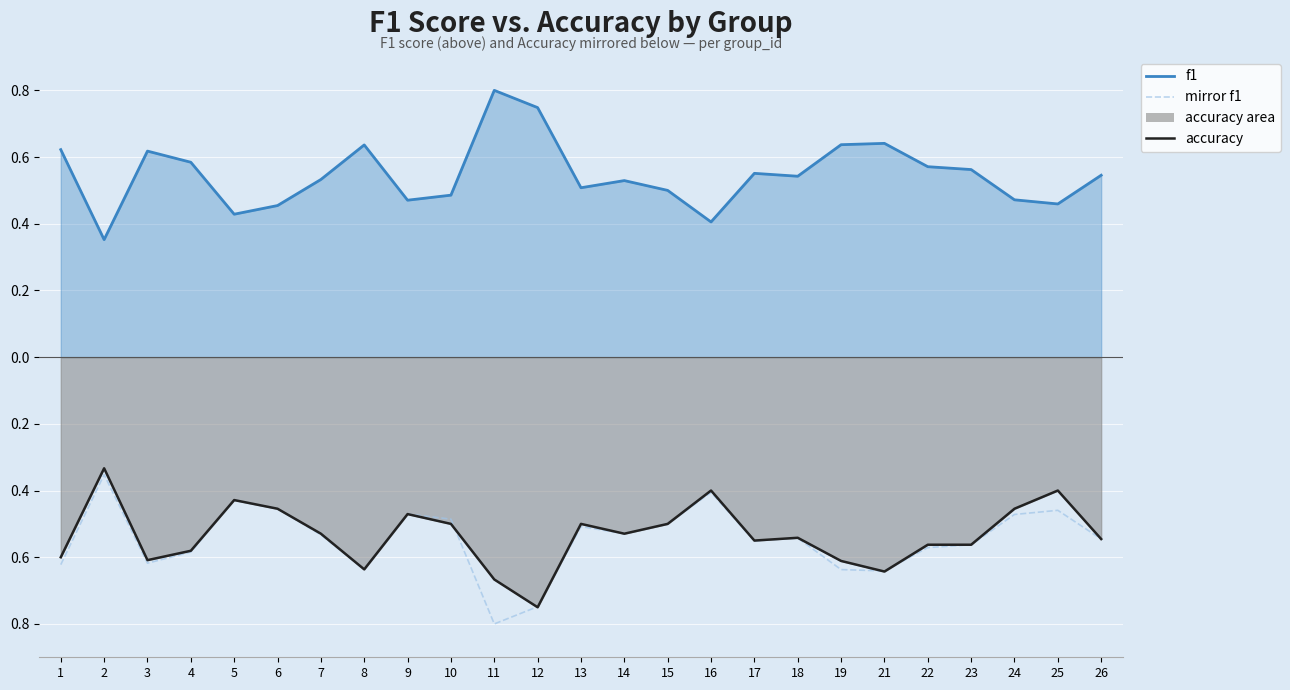

At which label does f1 reach its minimum?

2